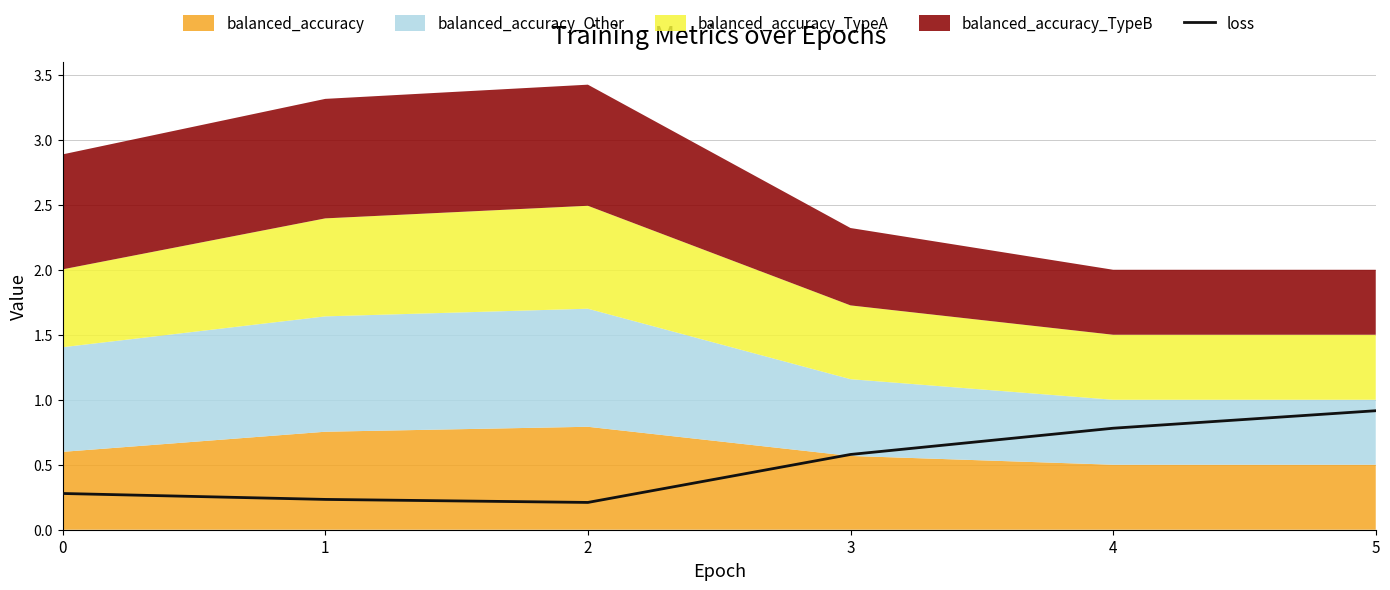

Does the chart display data point markers on the line(s)?

No